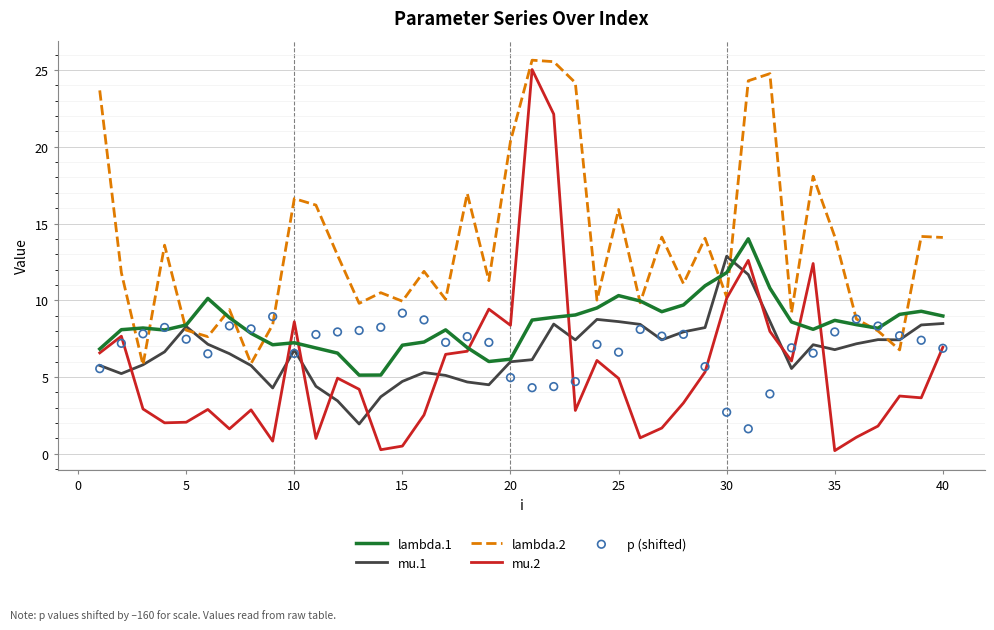

Which series contains the highest Y value?

lambda.2